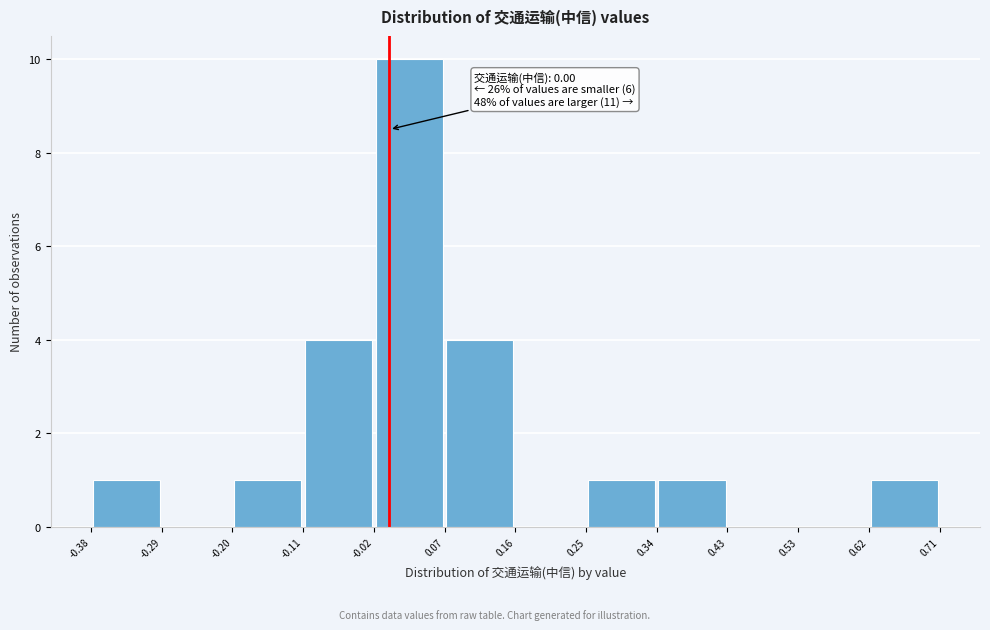

Over which range of the x-axis is the bar tallest?

-0.02 to 0.07